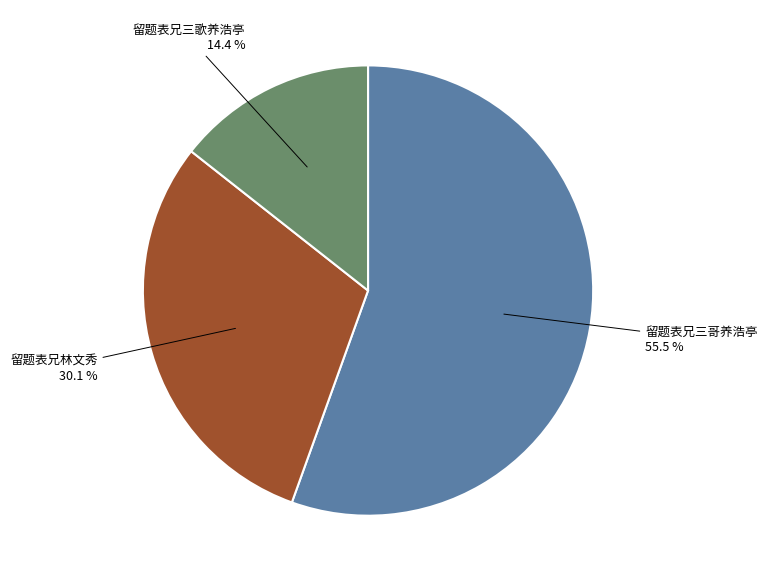

Is there any slice that represents more than half of the pie?

Yes